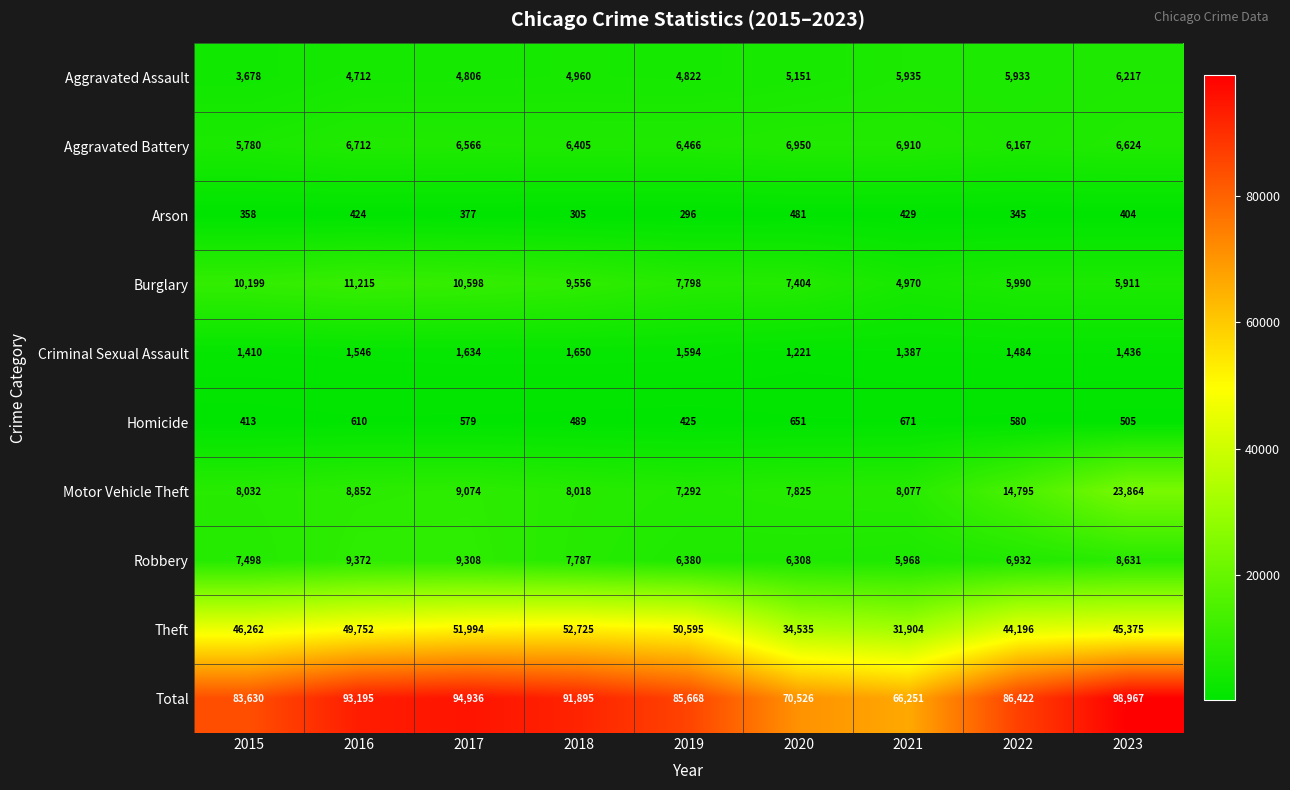

At which label does Criminal Sexual Assault reach its minimum?

2020